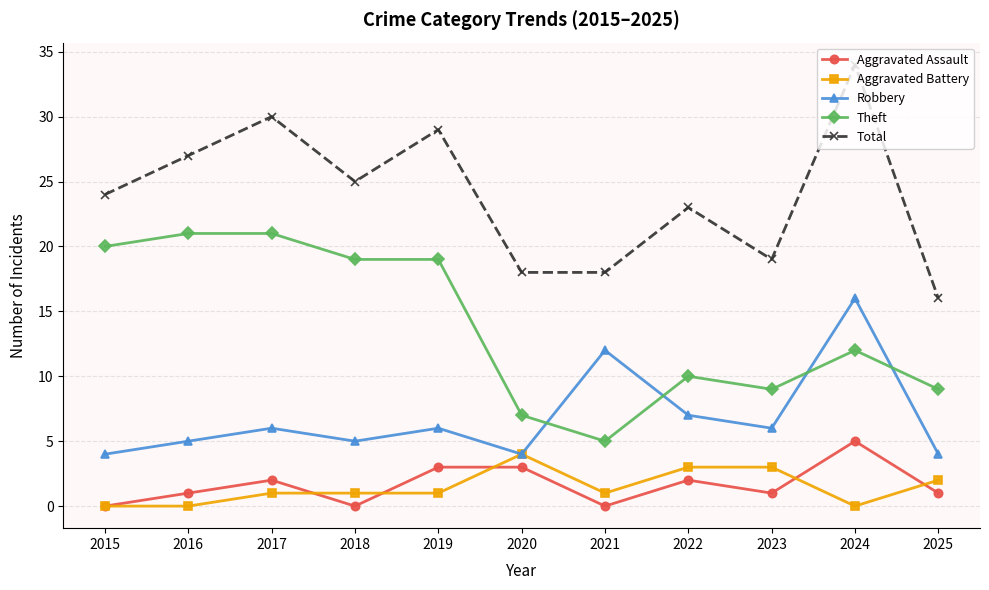

True or false: Theft and Aggravated Assault cross at least once.

False